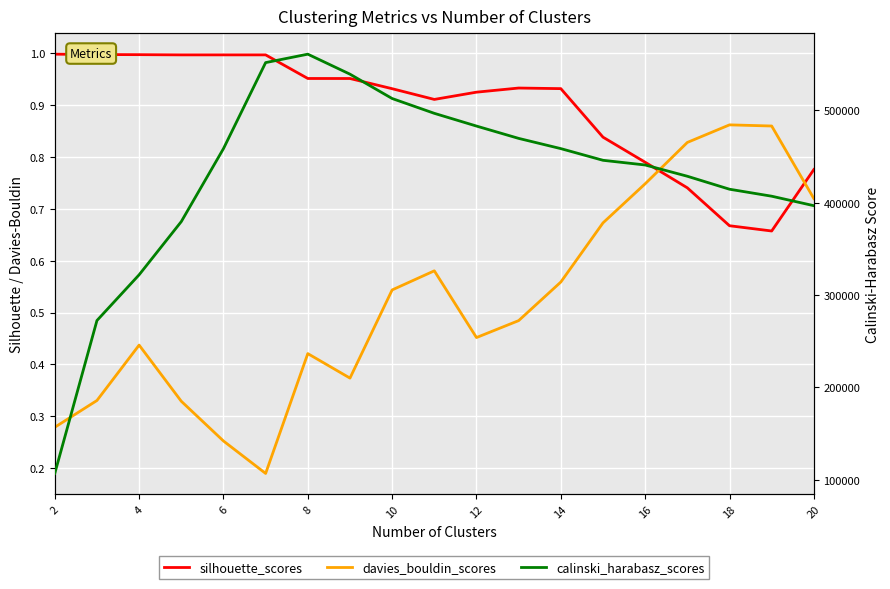

What are all the series names shown in the legend?

silhouette_scores, davies_bouldin_scores, calinski_harabasz_scores